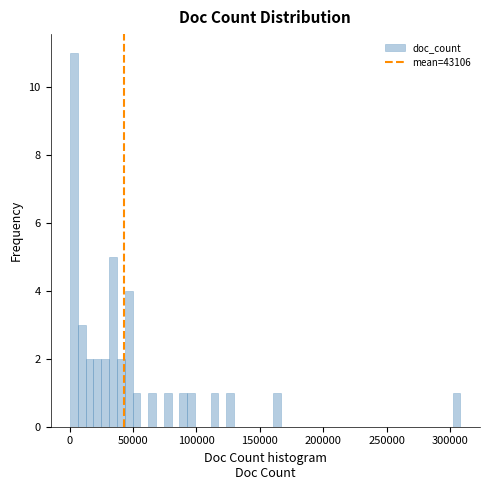

Around what value on the x-axis is the tallest bar? Give the approximate position of its centre, as read against the axis.

5000